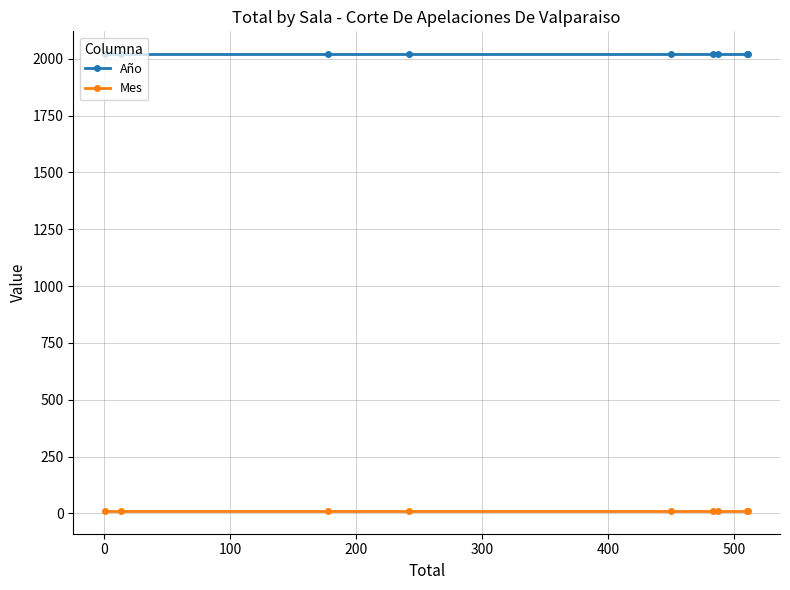

What is the average value of the Mes series?

11